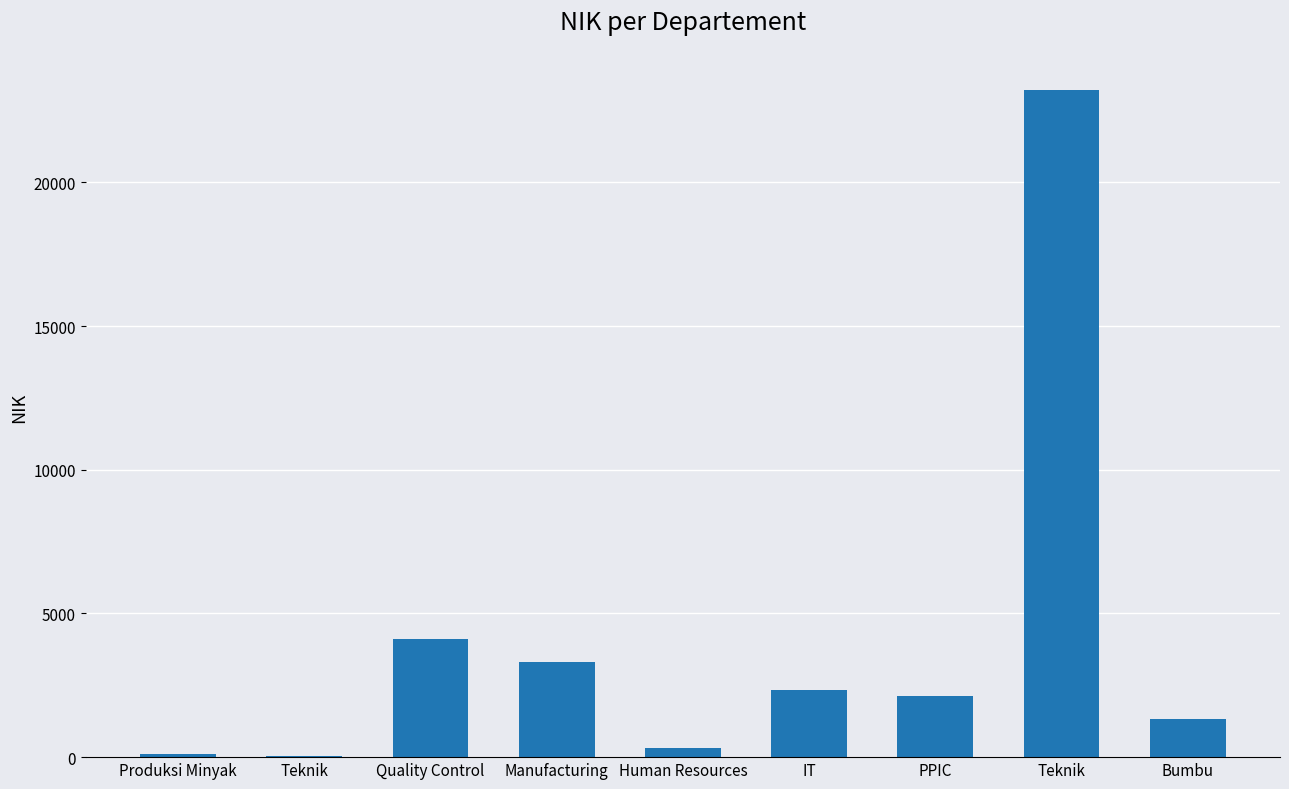

Approximately how many times larger is the value at Quality Control compared to Produksi Minyak?

33.5